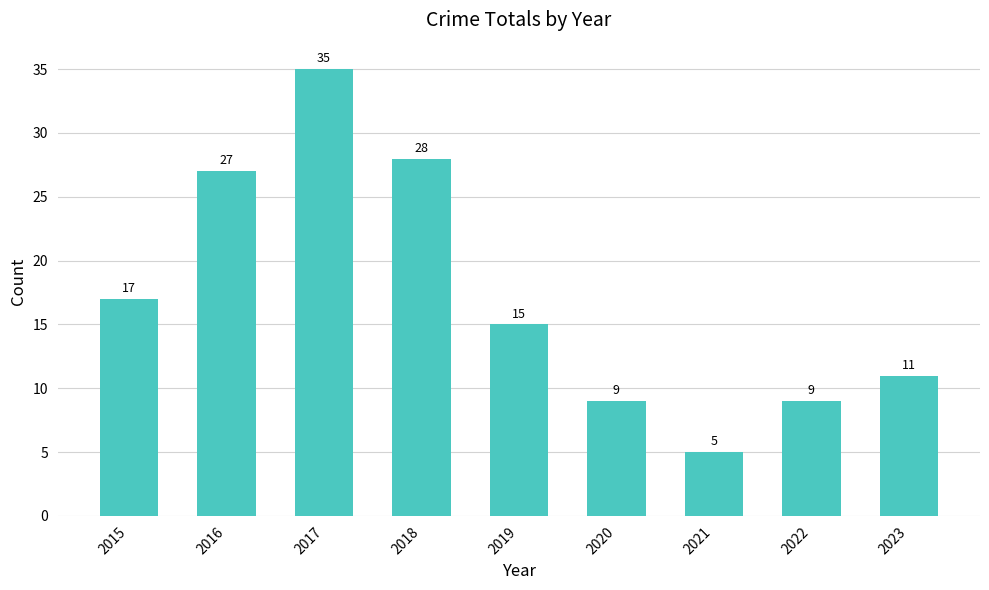

Between 2019 and 2021, which is larger?

2019